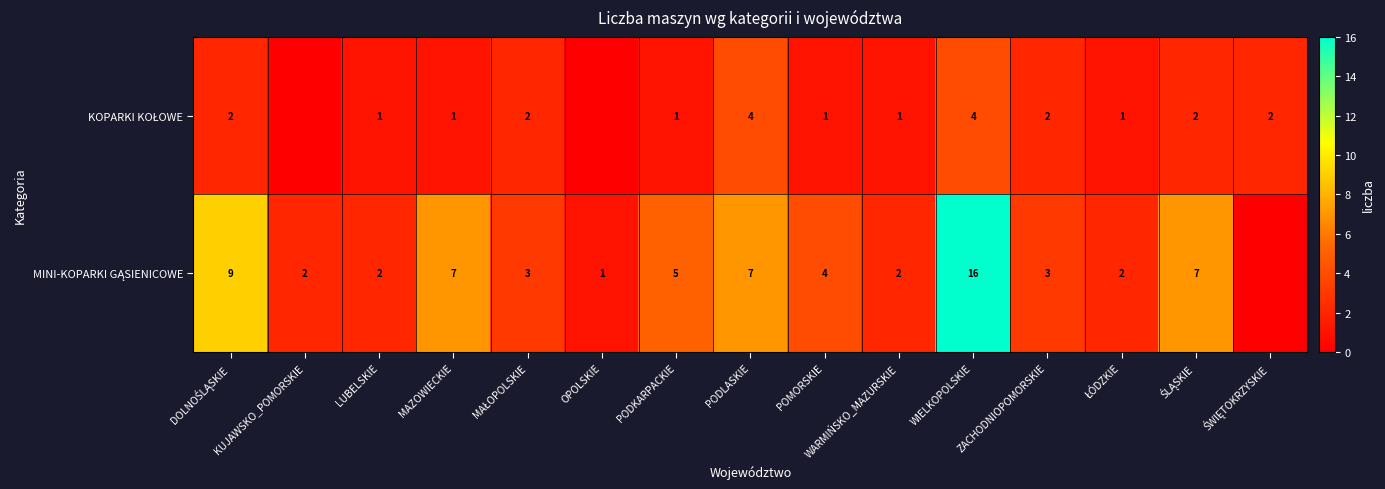

How many data points in row_1 are less than 3?

6